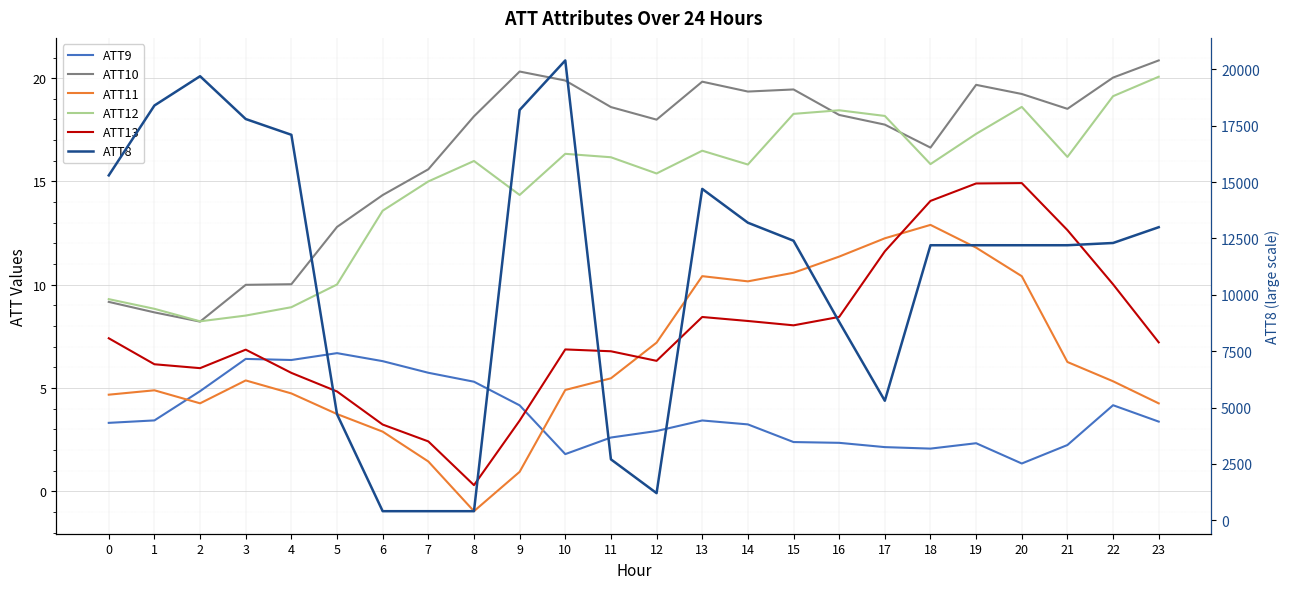

At which category is the sum across all series the highest?

10